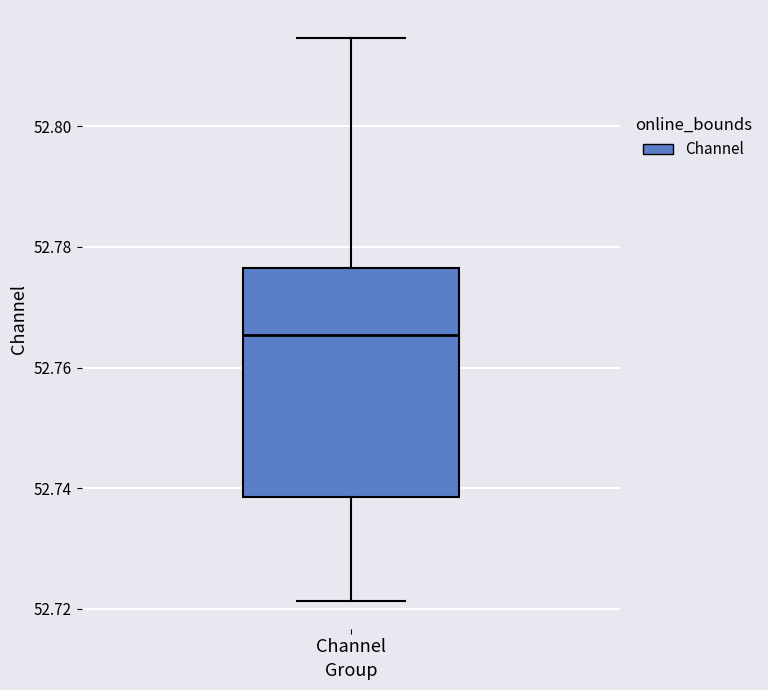

Where is the lower edge of the box for Channel on the y-axis? The values are not printed on the chart, so give them approximately, as read against the axis.

52.738